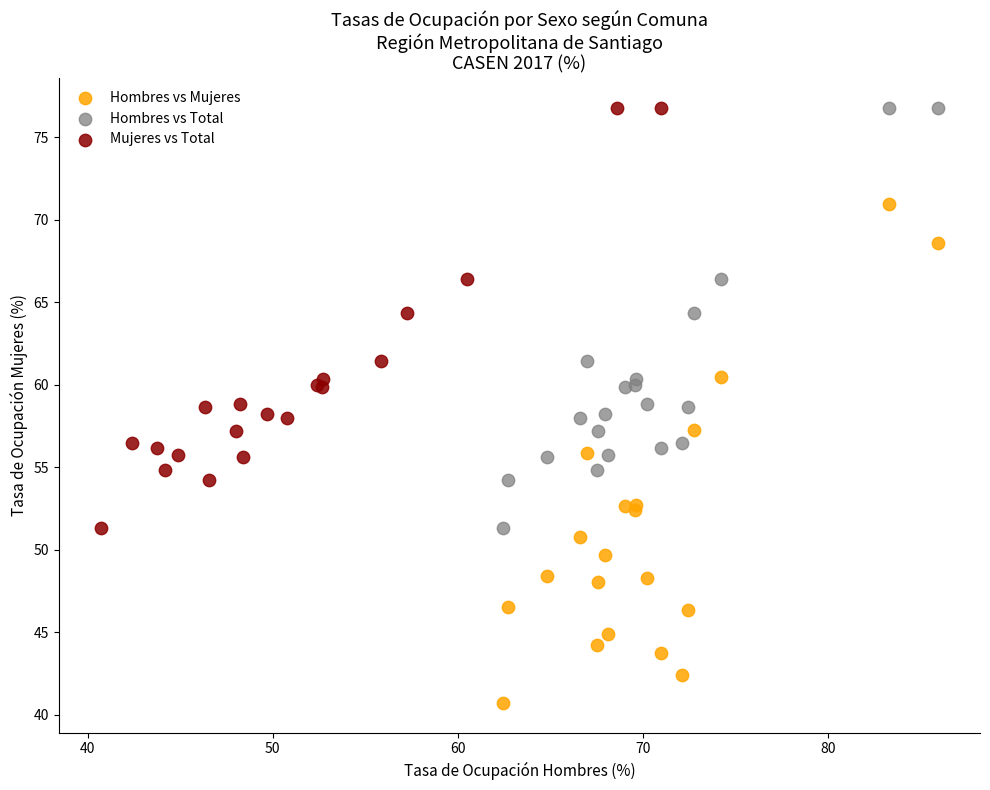

Which series reaches the minimum Y coordinate?

Hombres vs Mujeres